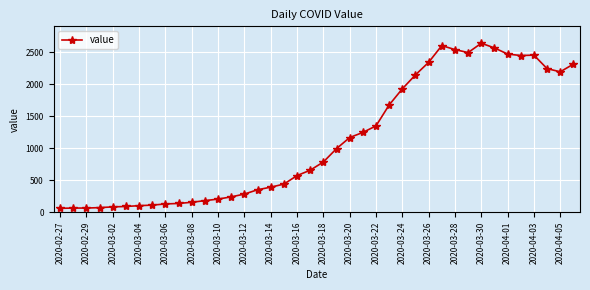

What is the difference between the second highest and minimum values?

2541